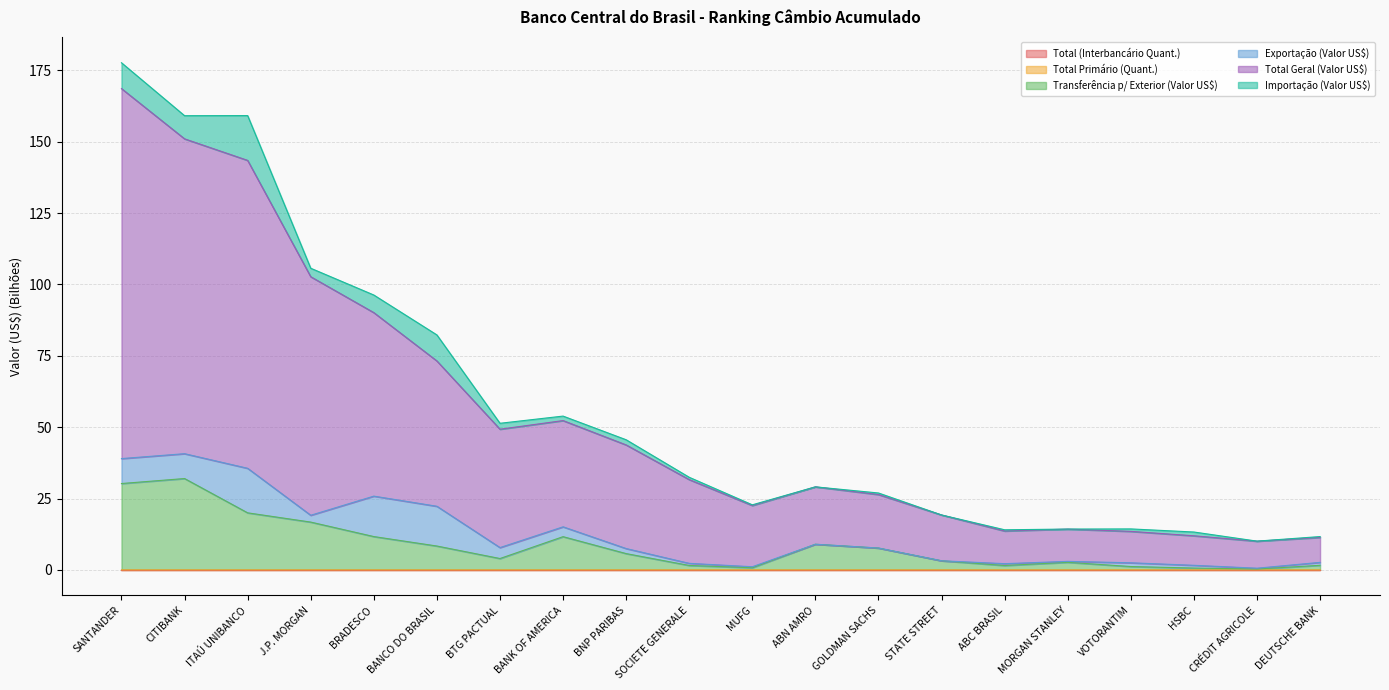

True or false: Total (Interbancário Quant.) and Total Primário (Quant.) cross at least once.

False